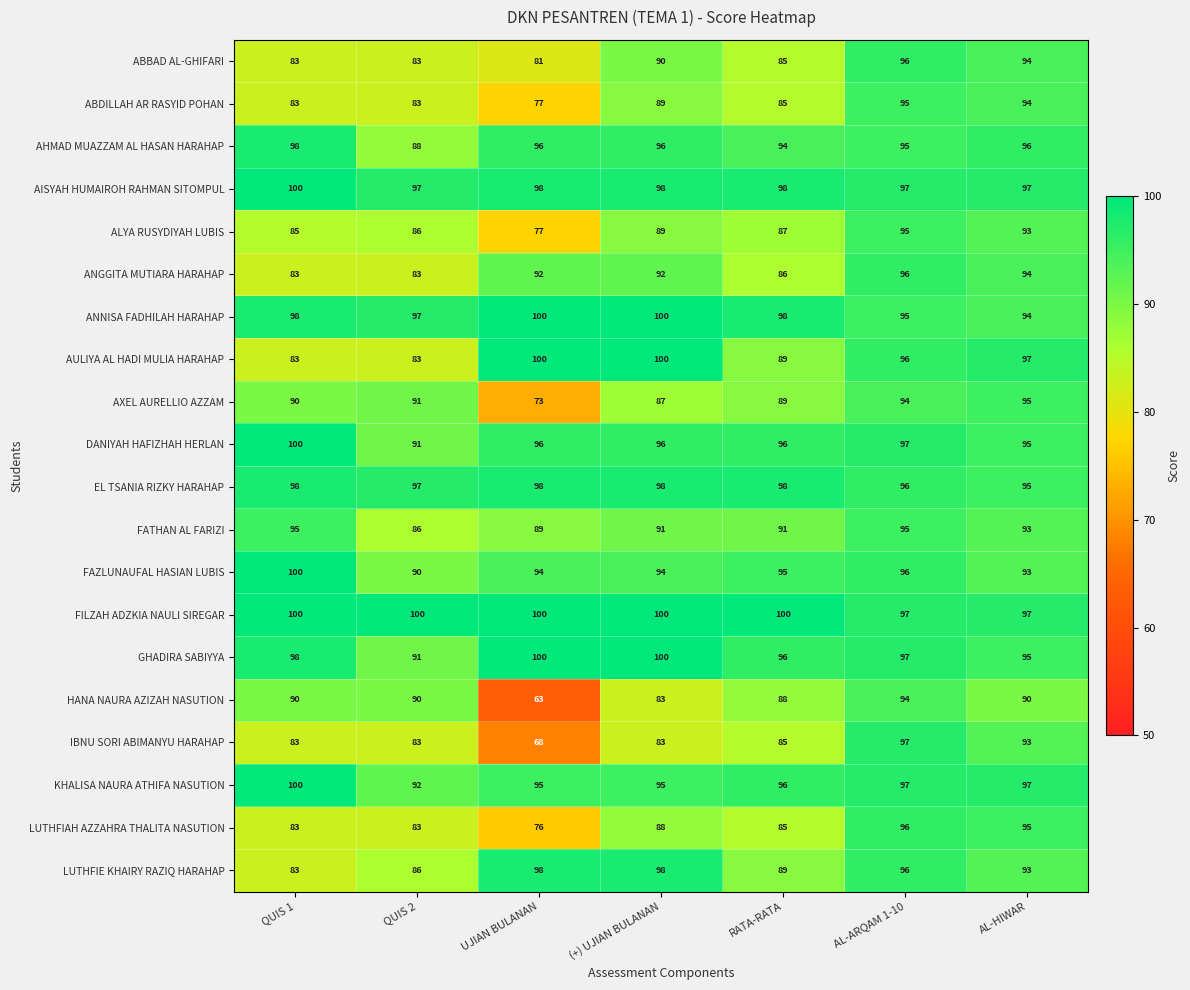

At which category is the sum across all series the highest?

AL-ARQAM 1-10